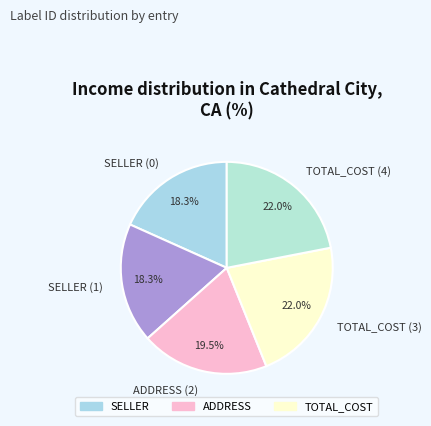

Between TOTAL_COST (4) and ADDRESS (2), which is larger?

TOTAL_COST (4)